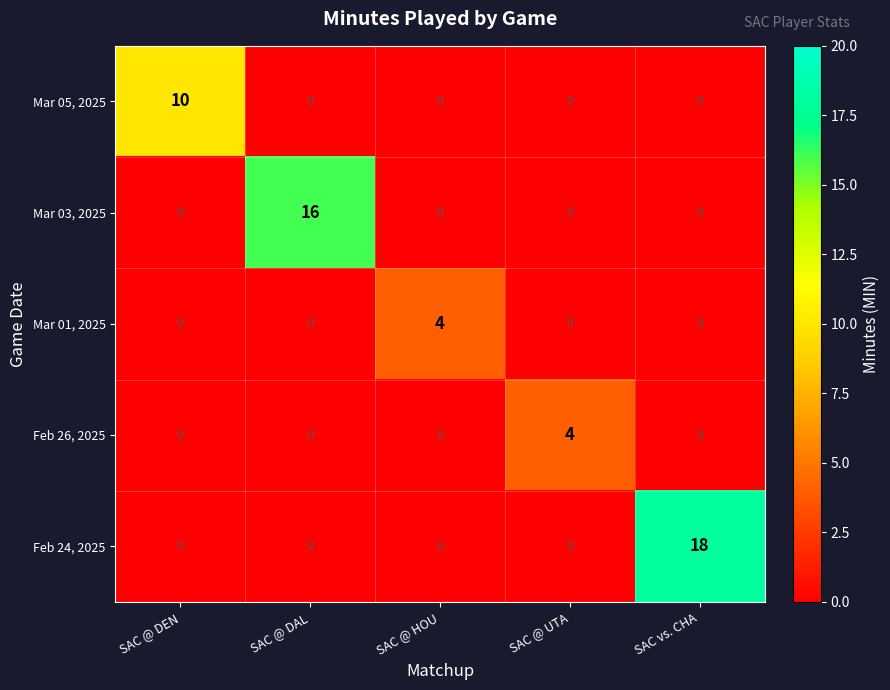

What is the difference between the highest and lowest values at SAC @ UTA?

4